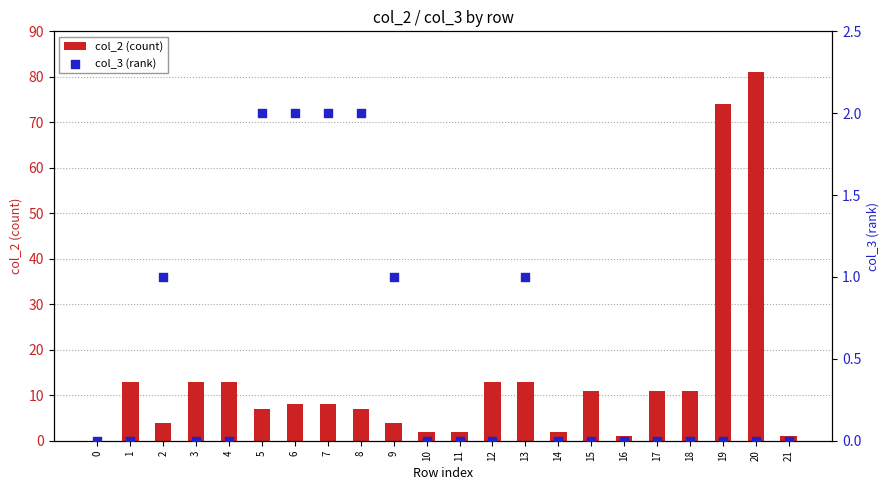

At how many categories does at least one series exceed 74?

1